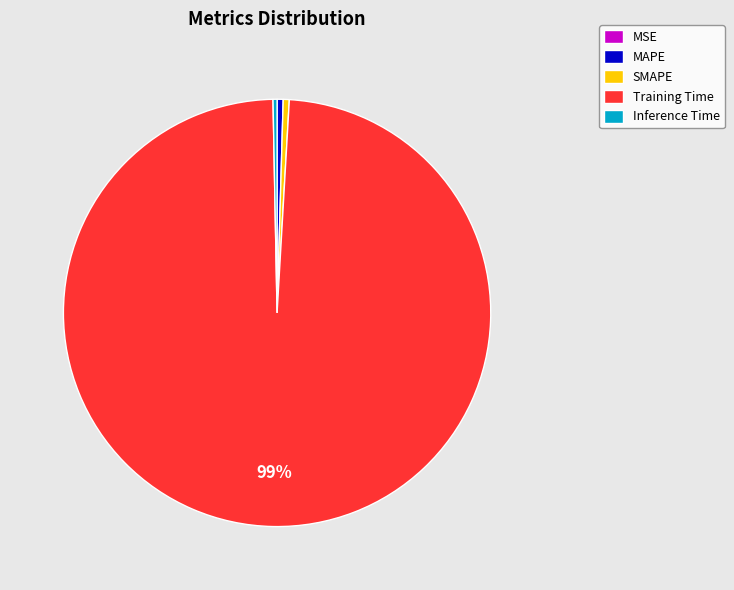

Does SMAPE account for over 50% of the chart?

No